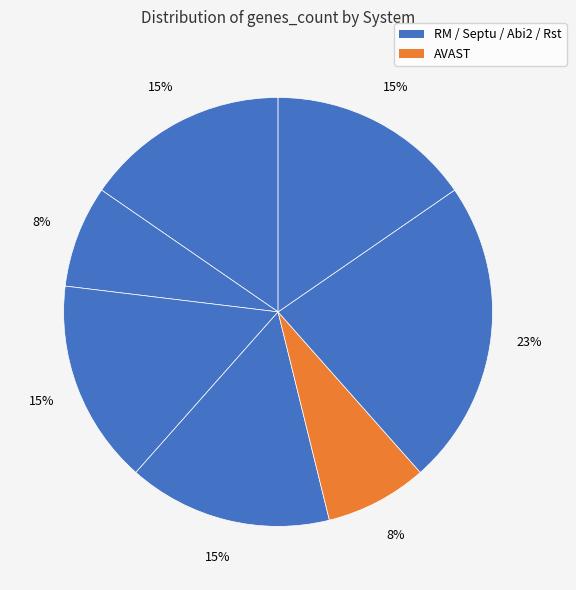

How many slices are in this pie chart?

7